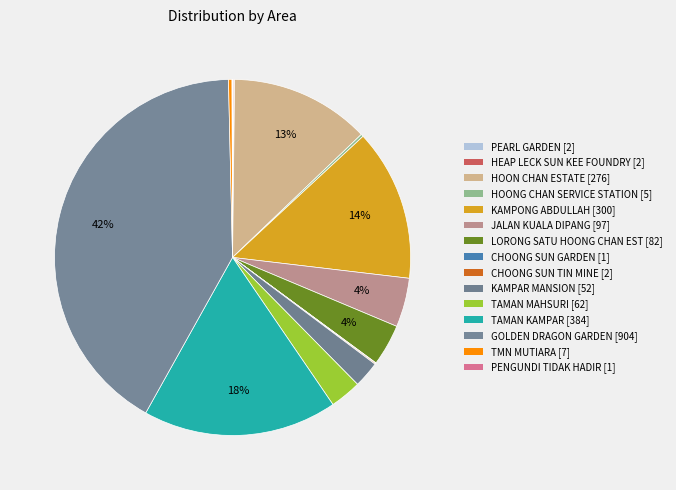

Do KAMPONG ABDULLAH and PEARL GARDEN together represent more than half of the pie?

No